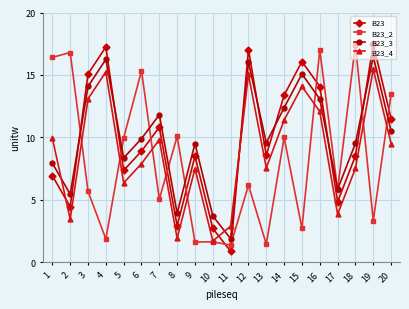

The value of B23_3 at 9 is 3.4. True or false?

False